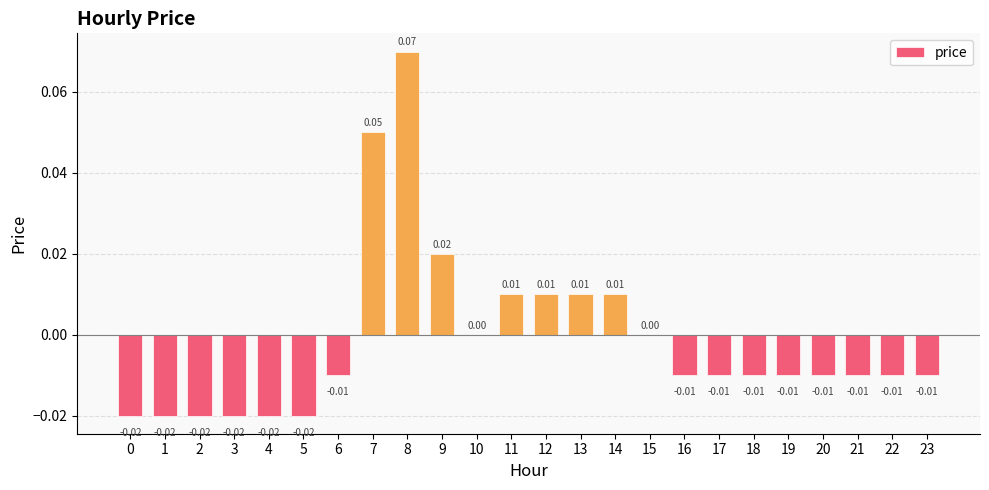

Which has a higher value, 14 or 18?

14